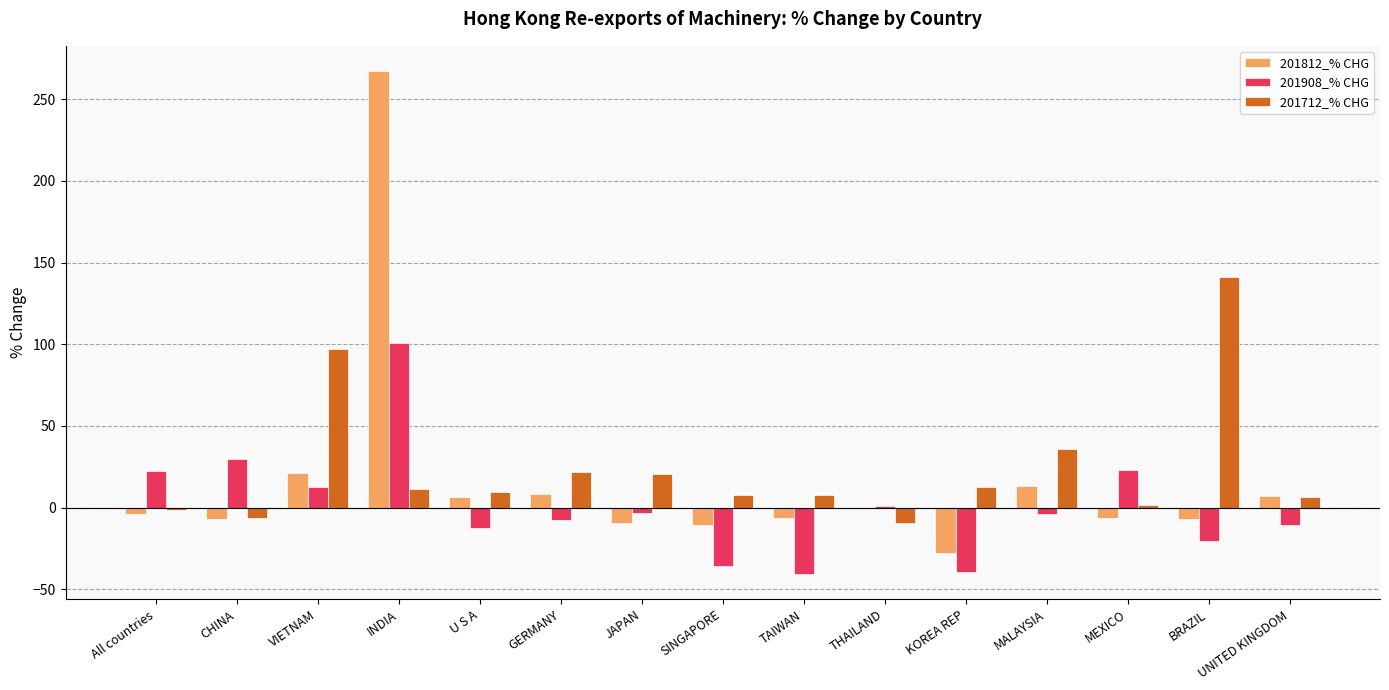

The value of 201908_% CHG at CHINA is 40.5. True or false?

False